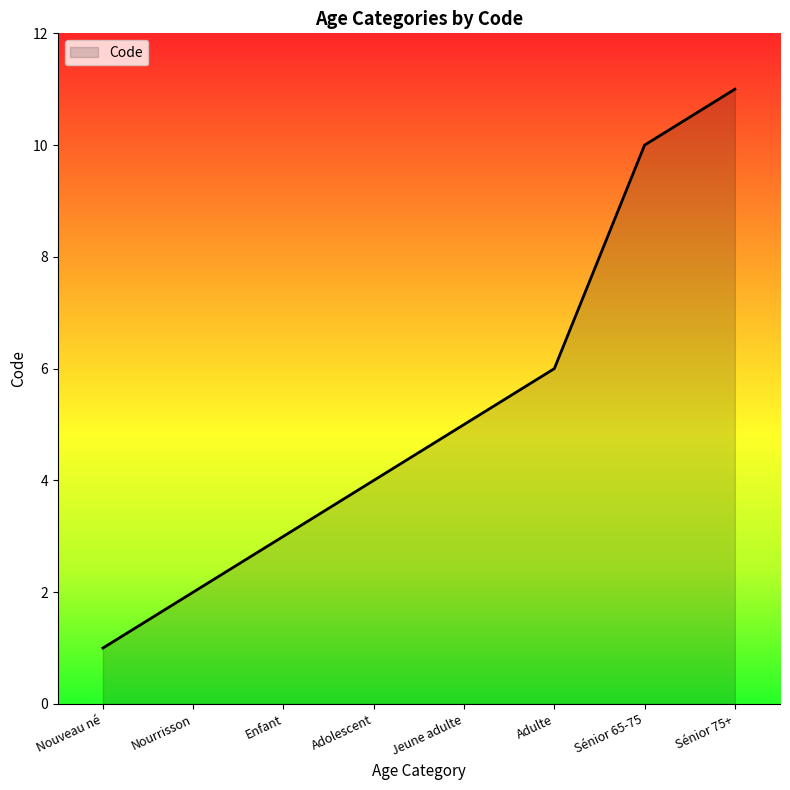

What position from the right is Adulte?

3